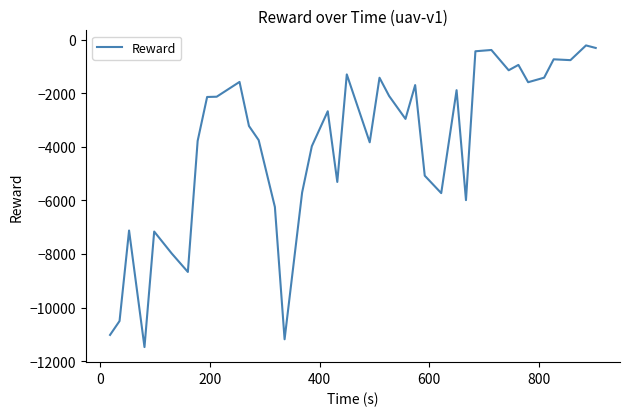

What is the smallest value displayed?

-11477.1